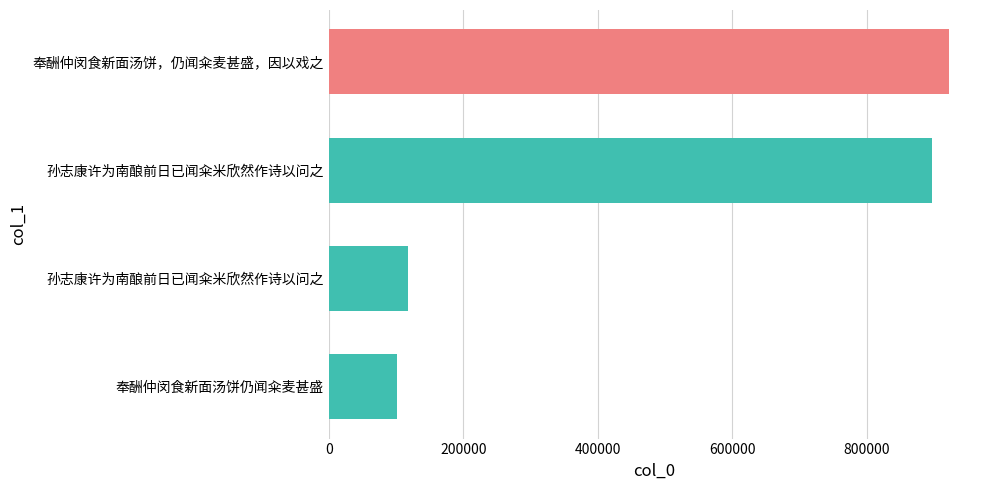

How many bars are there in total?

4